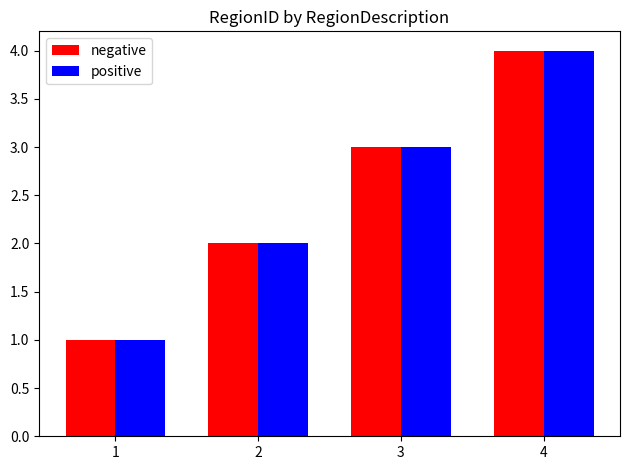

What is the value of the positive bar at the 2nd from the left?

2